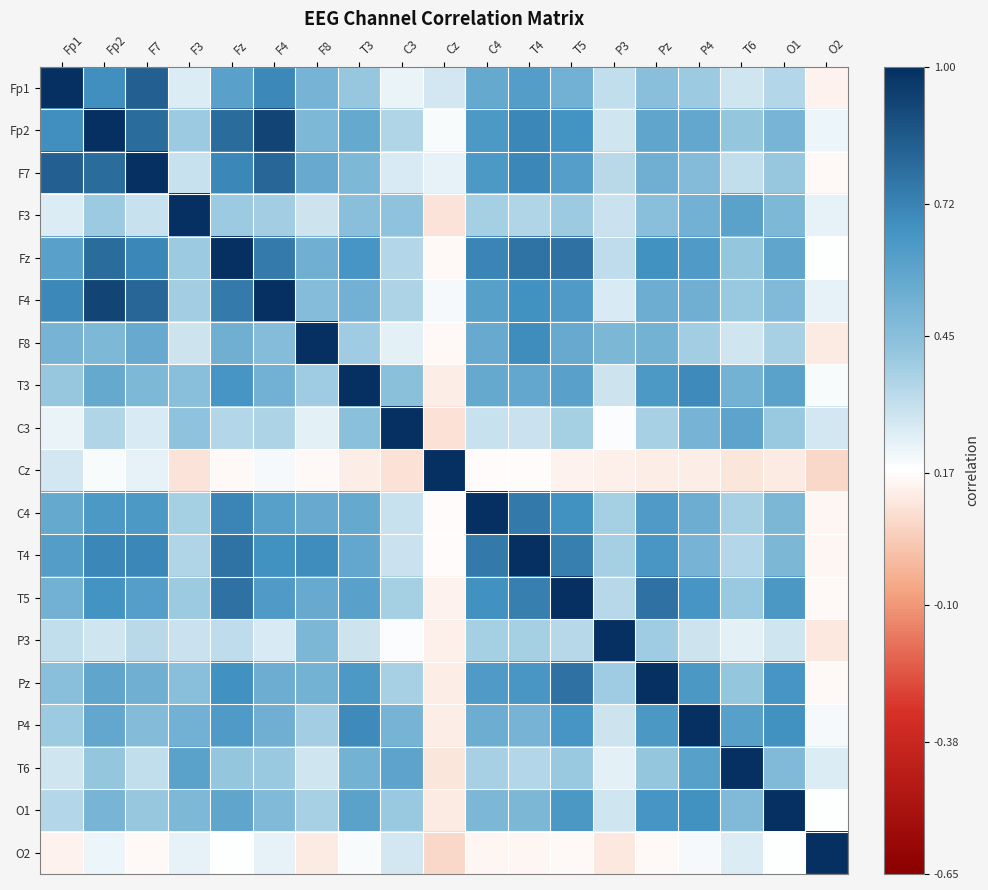

Reading left to right, transcribe all the data shown in this chart.

Fp1: Fp1=1.0	Fp2=0.7	F7=0.8	F3=0.3	Fz=0.6	F4=0.7	F8=0.5	T3=0.4	C3=0.2	Cz=0.3	C4=0.6	T4=0.6	T5=0.5	P3=0.3	Pz=0.4	P4=0.4	T6=0.3	O1=0.3	O2=0.1
Fp2: Fp1=0.7	Fp2=1.0	F7=0.8	F3=0.4	Fz=0.8	F4=0.9	F8=0.5	T3=0.6	C3=0.4	Cz=0.2	C4=0.6	T4=0.7	T5=0.7	P3=0.3	Pz=0.6	P4=0.6	T6=0.4	O1=0.5	O2=0.2
F7: Fp1=0.8	Fp2=0.8	F7=1.0	F3=0.3	Fz=0.7	F4=0.8	F8=0.6	T3=0.5	C3=0.3	Cz=0.2	C4=0.6	T4=0.7	T5=0.6	P3=0.3	Pz=0.5	P4=0.5	T6=0.3	O1=0.4	O2=0.2
F3: Fp1=0.3	Fp2=0.4	F7=0.3	F3=1.0	Fz=0.4	F4=0.4	F8=0.3	T3=0.4	C3=0.4	Cz=0.1	C4=0.4	T4=0.3	T5=0.4	P3=0.3	Pz=0.4	P4=0.5	T6=0.6	O1=0.5	O2=0.2
Fz: Fp1=0.6	Fp2=0.8	F7=0.7	F3=0.4	Fz=1.0	F4=0.7	F8=0.5	T3=0.7	C3=0.3	Cz=0.2	C4=0.7	T4=0.8	T5=0.8	P3=0.3	Pz=0.7	P4=0.6	T6=0.4	O1=0.6	O2=0.2
F4: Fp1=0.7	Fp2=0.9	F7=0.8	F3=0.4	Fz=0.7	F4=1.0	F8=0.5	T3=0.5	C3=0.4	Cz=0.2	C4=0.6	T4=0.7	T5=0.6	P3=0.3	Pz=0.5	P4=0.5	T6=0.4	O1=0.5	O2=0.2
F8: Fp1=0.5	Fp2=0.5	F7=0.6	F3=0.3	Fz=0.5	F4=0.5	F8=1.0	T3=0.4	C3=0.2	Cz=0.2	C4=0.5	T4=0.7	T5=0.6	P3=0.5	Pz=0.5	P4=0.4	T6=0.3	O1=0.4	O2=0.1
T3: Fp1=0.4	Fp2=0.6	F7=0.5	F3=0.4	Fz=0.7	F4=0.5	F8=0.4	T3=1.0	C3=0.4	Cz=0.1	C4=0.6	T4=0.6	T5=0.6	P3=0.3	Pz=0.6	P4=0.7	T6=0.5	O1=0.6	O2=0.2
C3: Fp1=0.2	Fp2=0.4	F7=0.3	F3=0.4	Fz=0.3	F4=0.4	F8=0.2	T3=0.4	C3=1.0	Cz=0.1	C4=0.3	T4=0.3	T5=0.4	P3=0.2	Pz=0.4	P4=0.5	T6=0.6	O1=0.4	O2=0.3
Cz: Fp1=0.3	Fp2=0.2	F7=0.2	F3=0.1	Fz=0.2	F4=0.2	F8=0.2	T3=0.1	C3=0.1	Cz=1.0	C4=0.2	T4=0.2	T5=0.1	P3=0.1	Pz=0.1	P4=0.1	T6=0.1	O1=0.1	O2=0.1
C4: Fp1=0.6	Fp2=0.6	F7=0.6	F3=0.4	Fz=0.7	F4=0.6	F8=0.5	T3=0.6	C3=0.3	Cz=0.2	C4=1.0	T4=0.7	T5=0.7	P3=0.4	Pz=0.6	P4=0.5	T6=0.4	O1=0.5	O2=0.2
T4: Fp1=0.6	Fp2=0.7	F7=0.7	F3=0.3	Fz=0.8	F4=0.7	F8=0.7	T3=0.6	C3=0.3	Cz=0.2	C4=0.7	T4=1.0	T5=0.7	P3=0.4	Pz=0.6	P4=0.5	T6=0.3	O1=0.5	O2=0.2
T5: Fp1=0.5	Fp2=0.7	F7=0.6	F3=0.4	Fz=0.8	F4=0.6	F8=0.6	T3=0.6	C3=0.4	Cz=0.1	C4=0.7	T4=0.7	T5=1.0	P3=0.3	Pz=0.8	P4=0.7	T6=0.4	O1=0.6	O2=0.2
P3: Fp1=0.3	Fp2=0.3	F7=0.3	F3=0.3	Fz=0.3	F4=0.3	F8=0.5	T3=0.3	C3=0.2	Cz=0.1	C4=0.4	T4=0.4	T5=0.3	P3=1.0	Pz=0.4	P4=0.3	T6=0.2	O1=0.3	O2=0.1
Pz: Fp1=0.4	Fp2=0.6	F7=0.5	F3=0.4	Fz=0.7	F4=0.5	F8=0.5	T3=0.6	C3=0.4	Cz=0.1	C4=0.6	T4=0.6	T5=0.8	P3=0.4	Pz=1.0	P4=0.6	T6=0.4	O1=0.7	O2=0.2
P4: Fp1=0.4	Fp2=0.6	F7=0.5	F3=0.5	Fz=0.6	F4=0.5	F8=0.4	T3=0.7	C3=0.5	Cz=0.1	C4=0.5	T4=0.5	T5=0.7	P3=0.3	Pz=0.6	P4=1.0	T6=0.6	O1=0.7	O2=0.2
T6: Fp1=0.3	Fp2=0.4	F7=0.3	F3=0.6	Fz=0.4	F4=0.4	F8=0.3	T3=0.5	C3=0.6	Cz=0.1	C4=0.4	T4=0.3	T5=0.4	P3=0.2	Pz=0.4	P4=0.6	T6=1.0	O1=0.5	O2=0.3
O1: Fp1=0.3	Fp2=0.5	F7=0.4	F3=0.5	Fz=0.6	F4=0.5	F8=0.4	T3=0.6	C3=0.4	Cz=0.1	C4=0.5	T4=0.5	T5=0.6	P3=0.3	Pz=0.7	P4=0.7	T6=0.5	O1=1.0	O2=0.2
O2: Fp1=0.1	Fp2=0.2	F7=0.2	F3=0.2	Fz=0.2	F4=0.2	F8=0.1	T3=0.2	C3=0.3	Cz=0.1	C4=0.2	T4=0.2	T5=0.2	P3=0.1	Pz=0.2	P4=0.2	T6=0.3	O1=0.2	O2=1.0